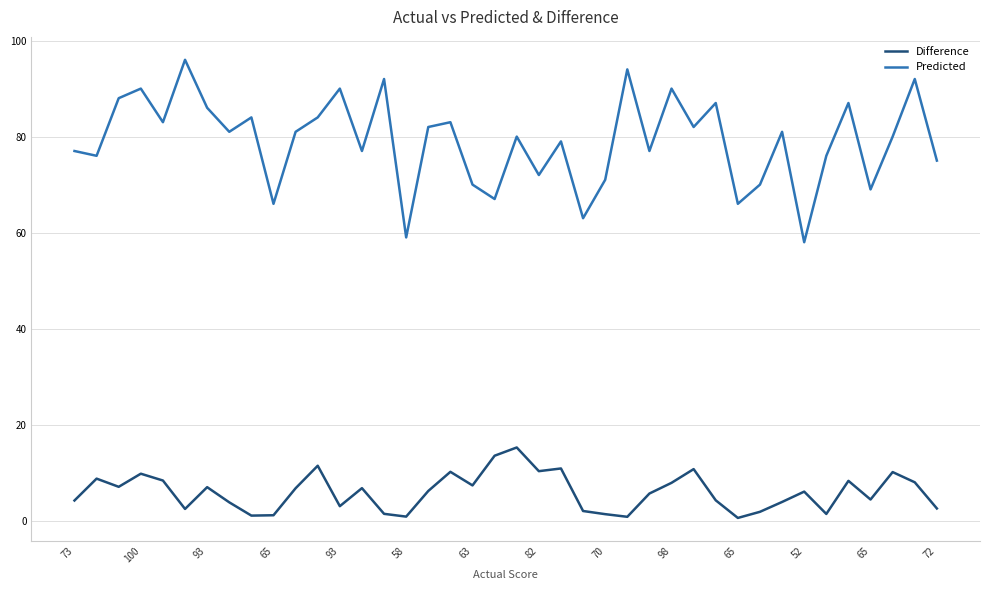

What is the difference between the maximum and minimum values in the Difference series?

14.7